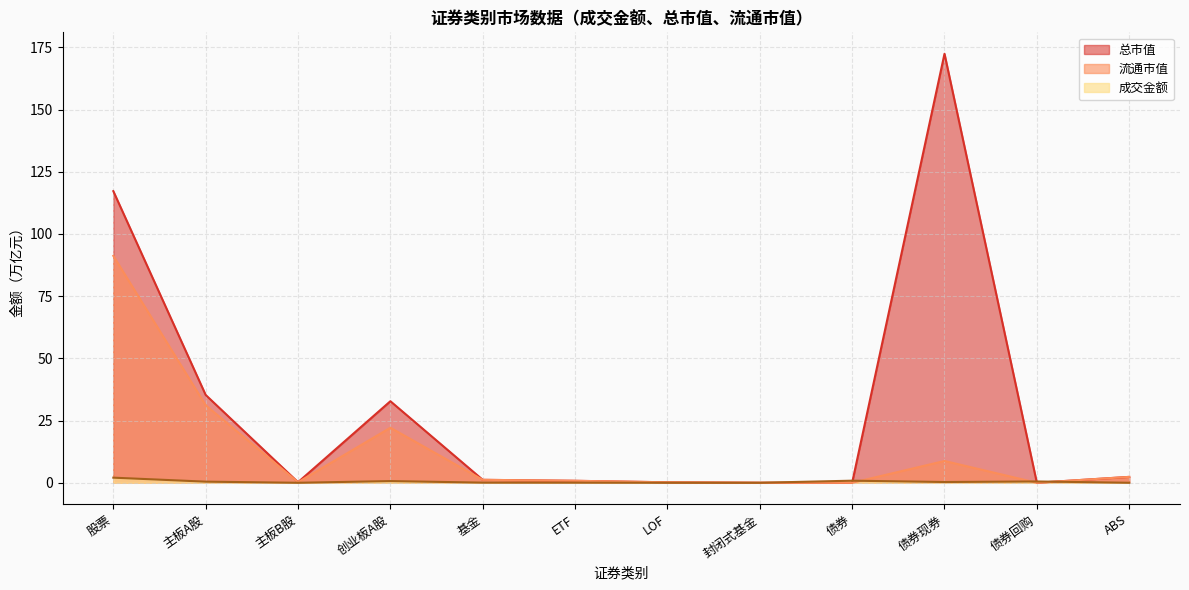

Is it true that 流通市值 equals 31.2 at 主板A股?

True